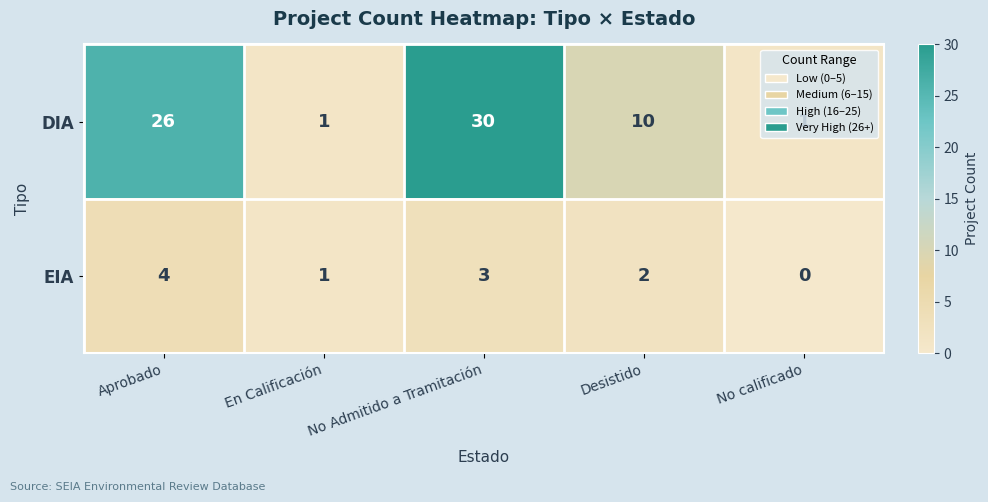

How many positive values does the EIA series have?

4